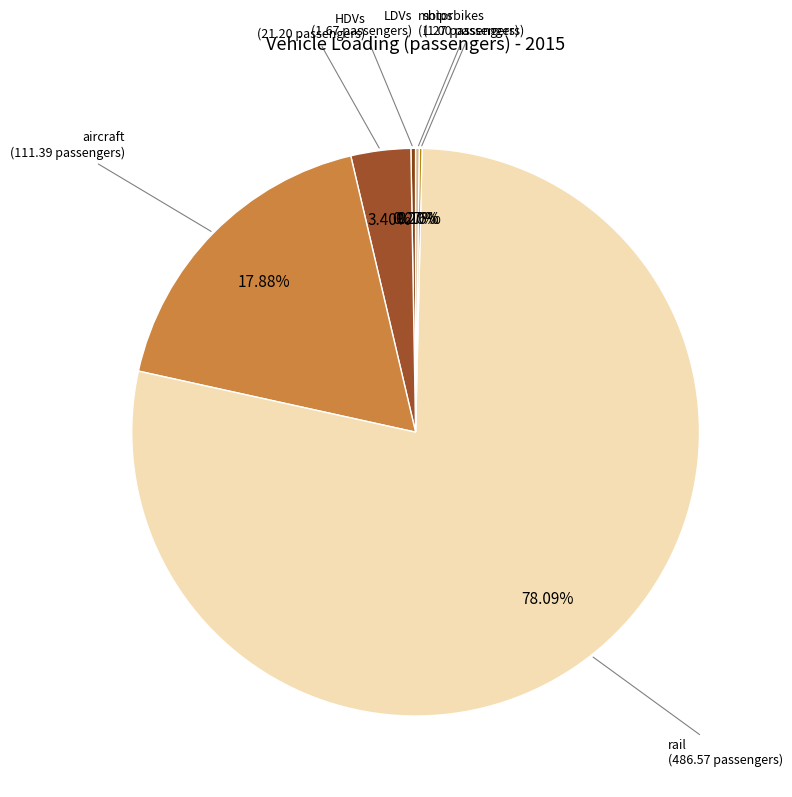

How many slices are in this pie chart?

6